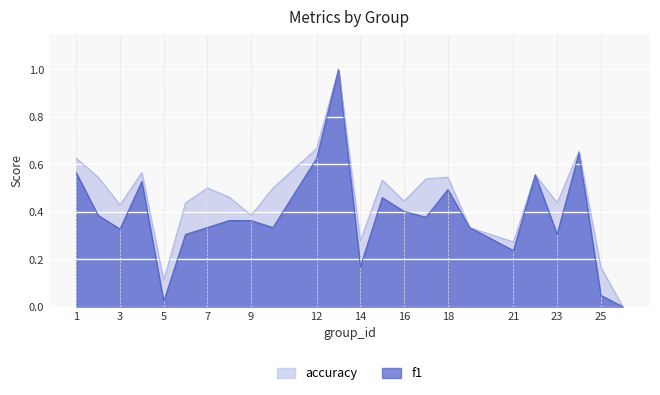

What is the value of the accuracy point at the 10th from the left?

0.5